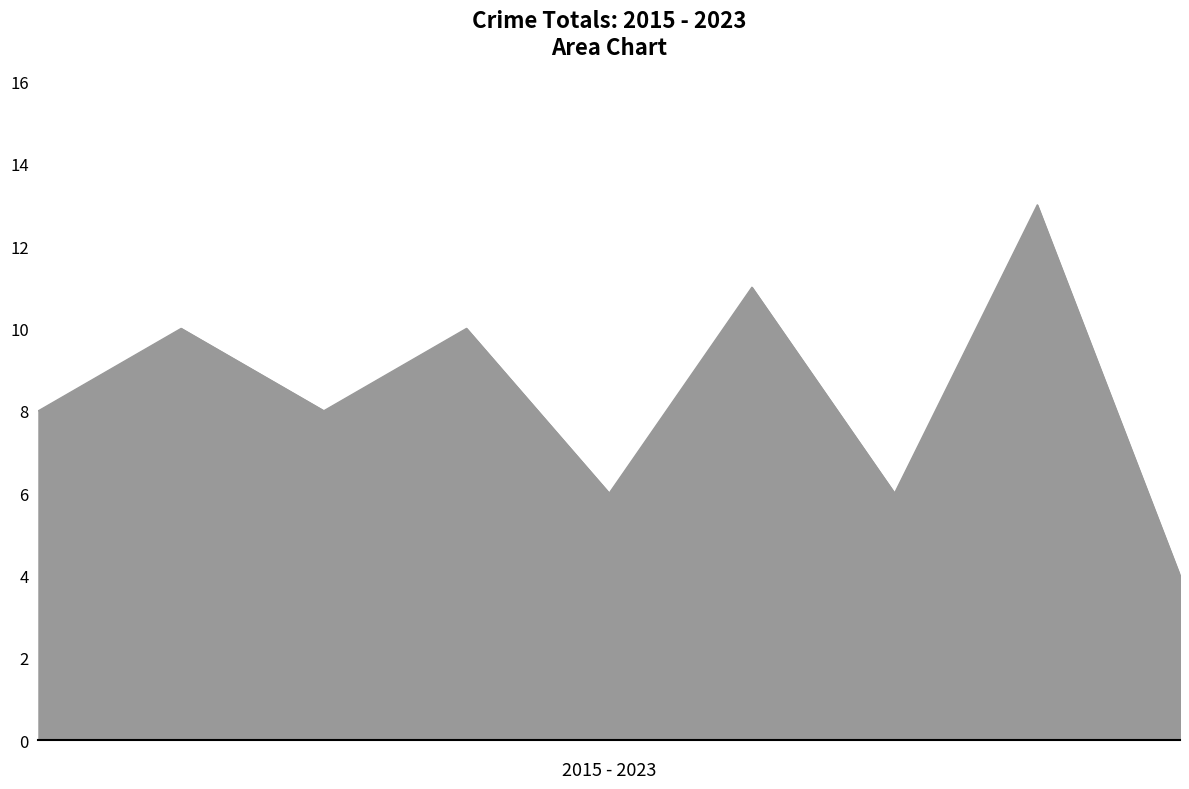

What is the greatest value displayed?

13